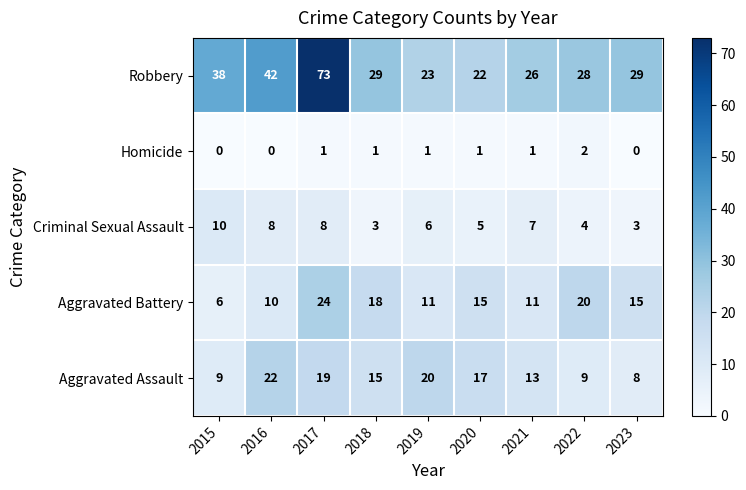

What is the greatest value displayed?

73